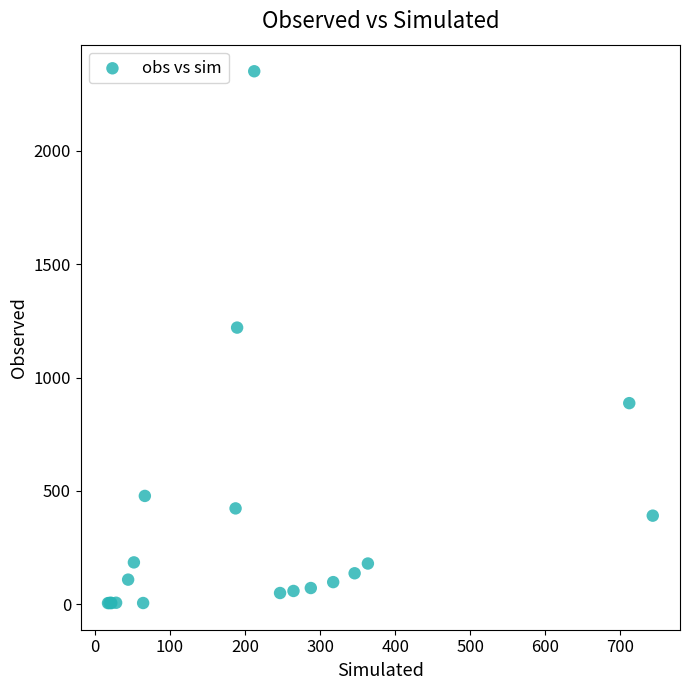

What Y value in the scatter plot is closest to 1177?

1220.0